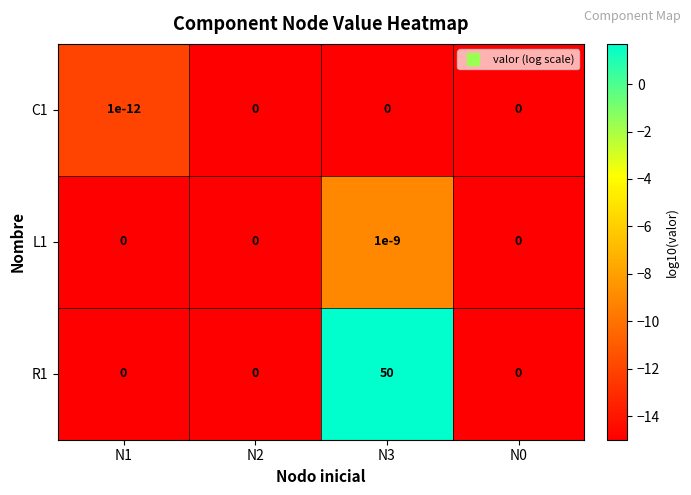

What is the maximum value shown in the chart?

50.0